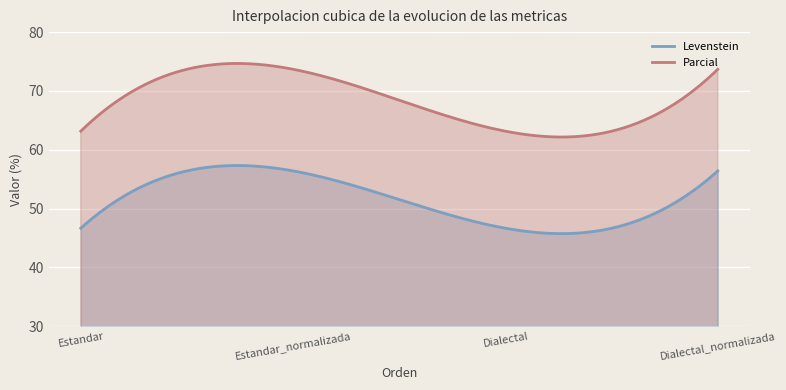

The value of Levenstein at Estandar_normalizada is 78.7. True or false?

False